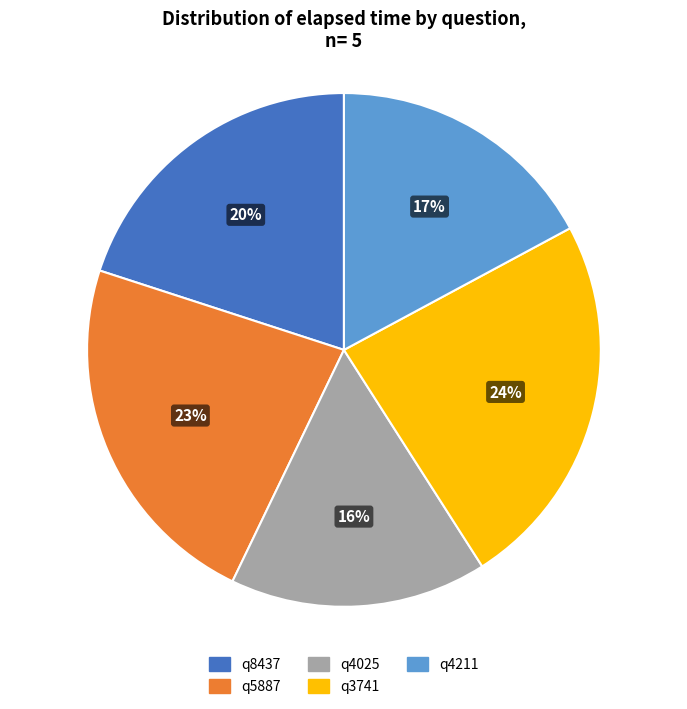

What percentage is the q8437 slice, to the nearest percent?

20%